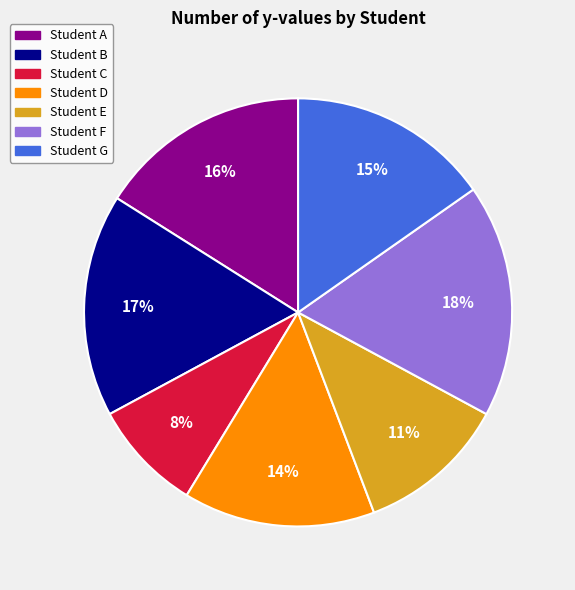

Does any single category account for the majority?

No